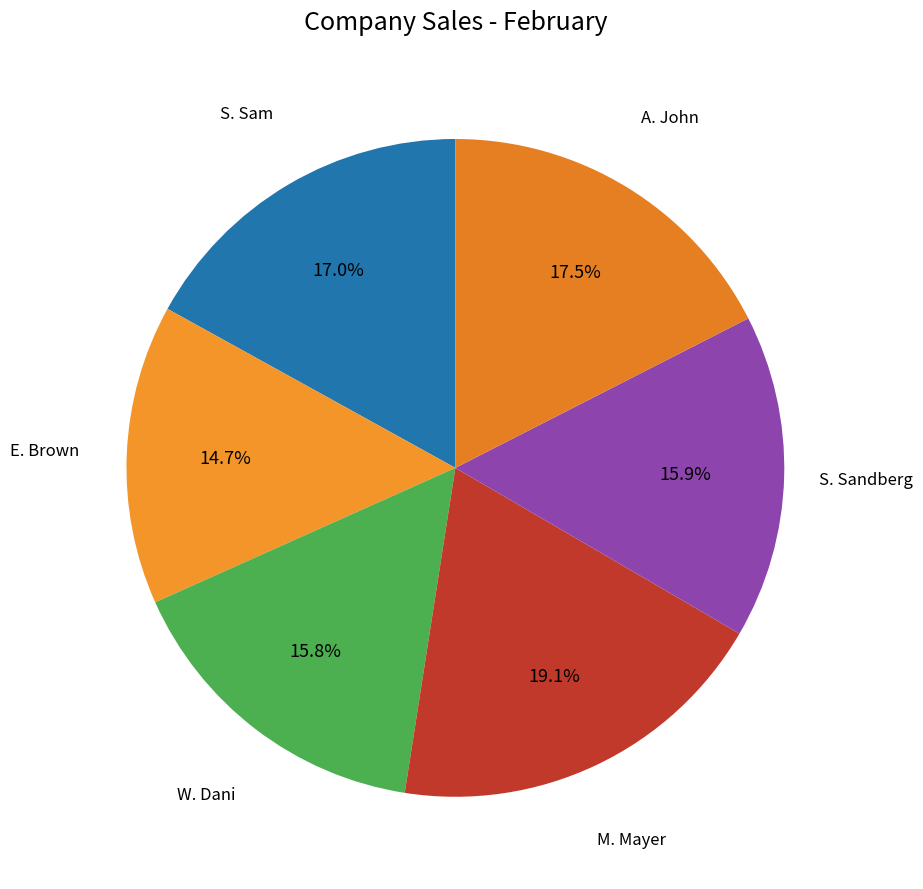

How many segments does this pie chart have?

6